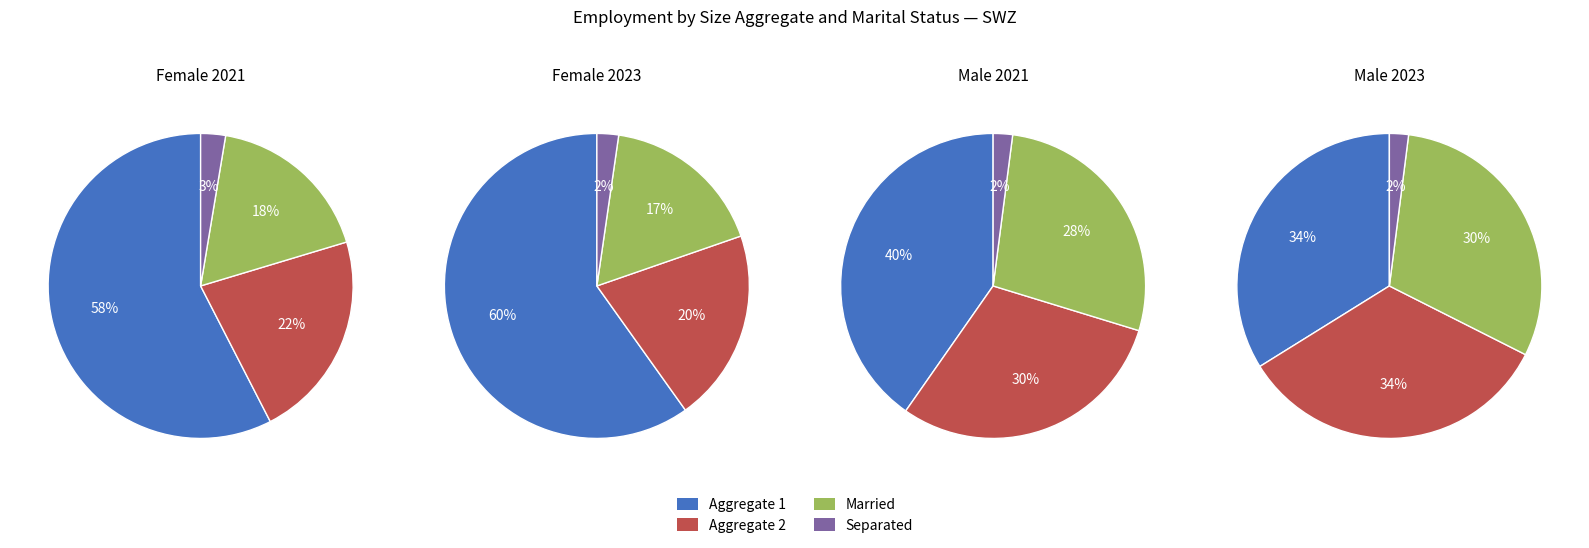

What percentage is NOT represented by 3?

97.4%